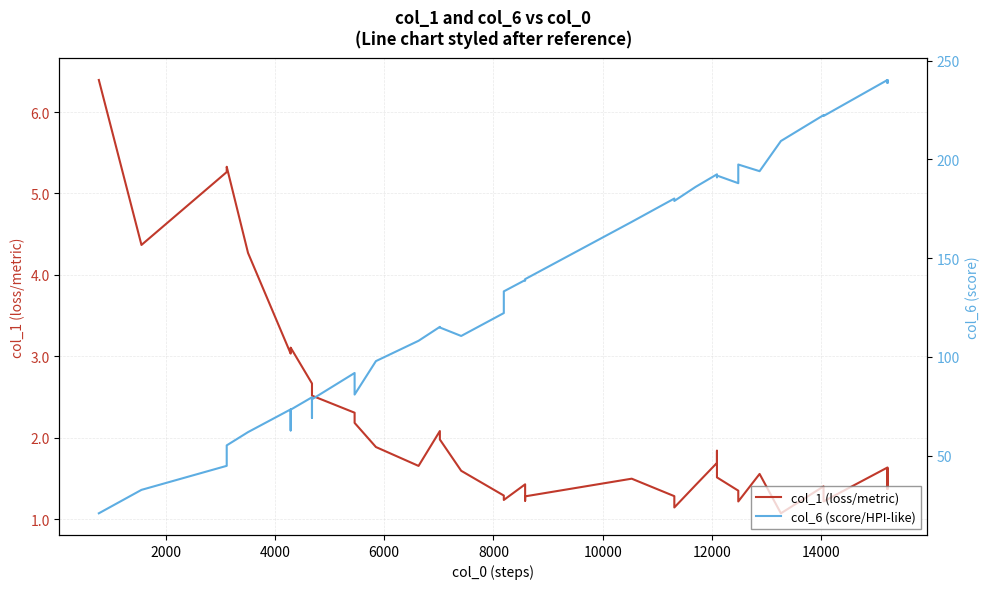

Does the chart display data point markers on the line(s)?

No